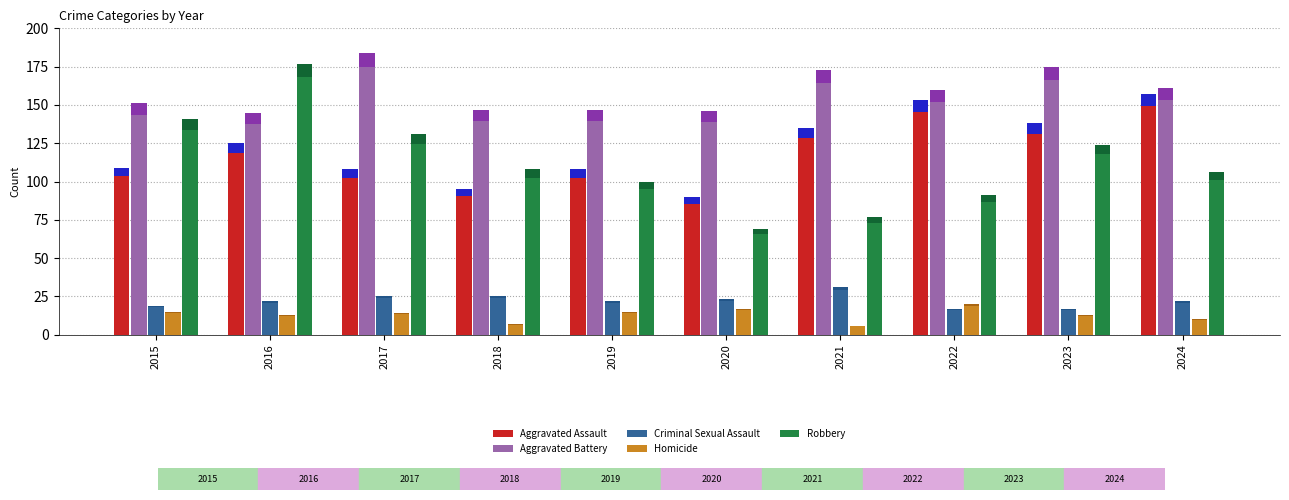

What is the minimum value shown in the chart?

6